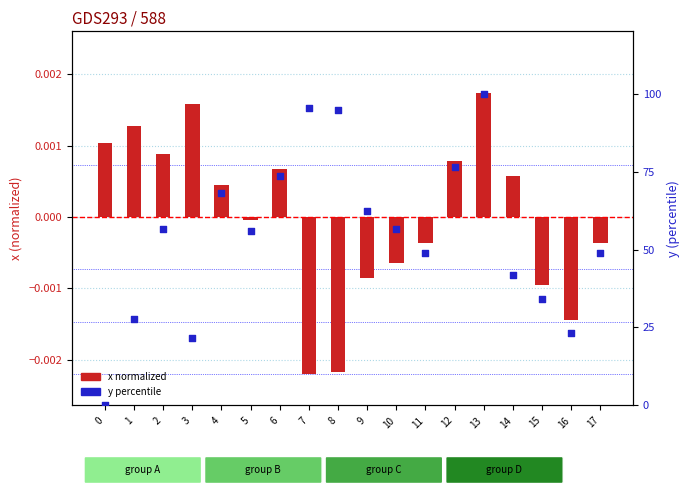

What are all the series names shown in the legend?

x (normalized), y (percentile)